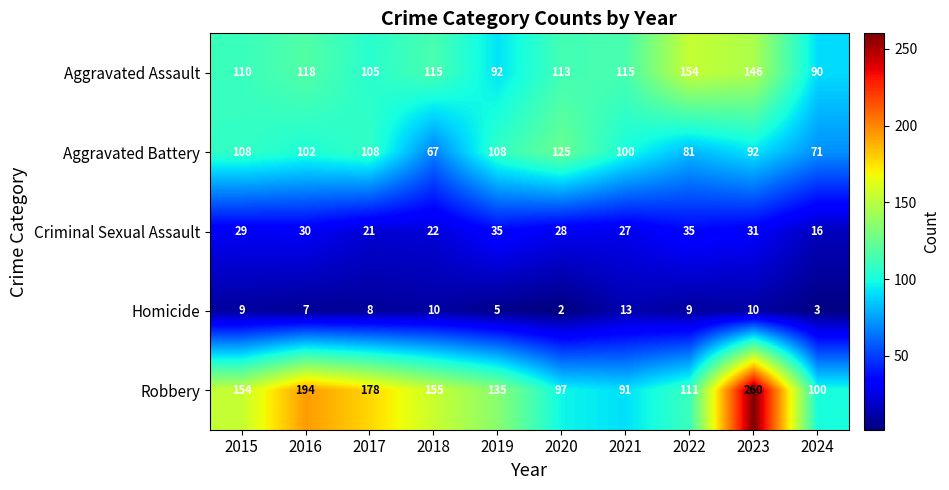

The Homicide series shows 10 at 2018. True or false?

True